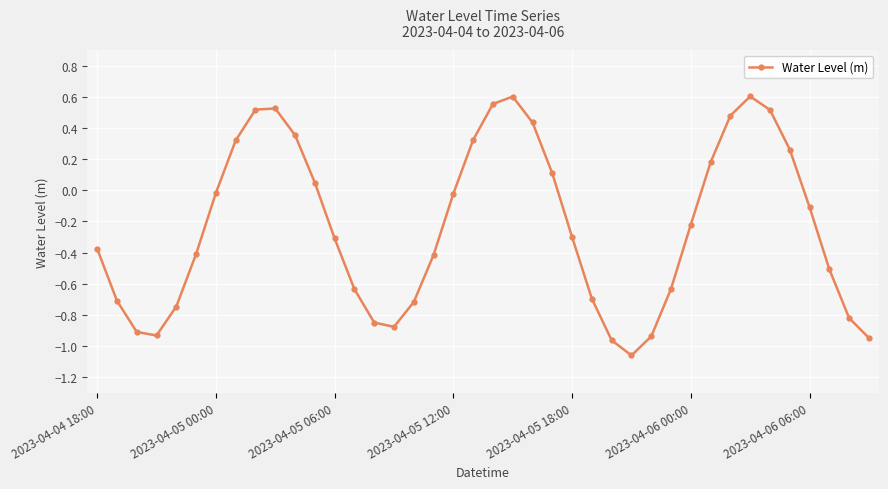

What is the difference between the maximum and minimum values?

1.7